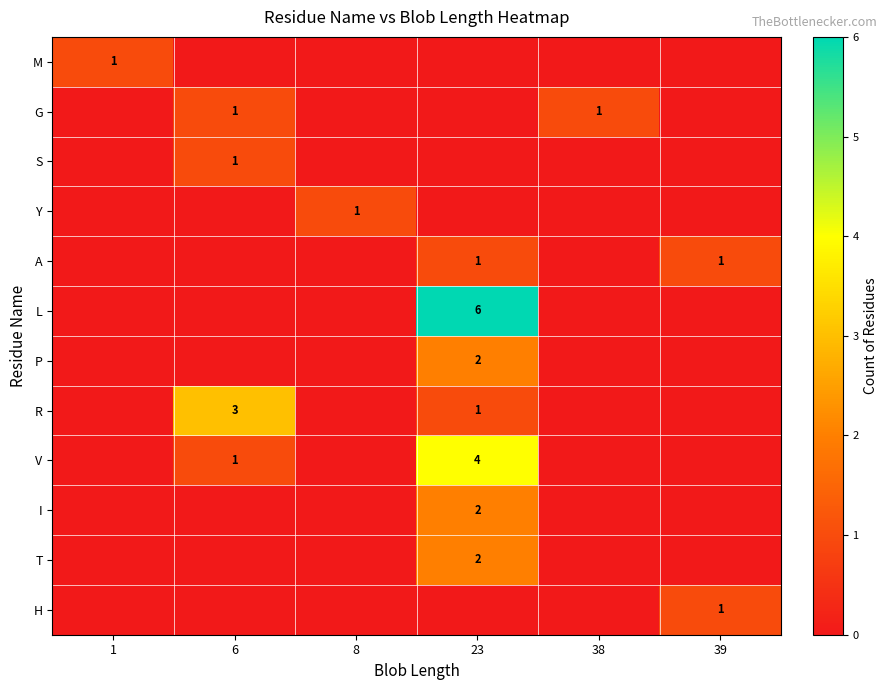

Which label corresponds to the smallest value in the chart?

6